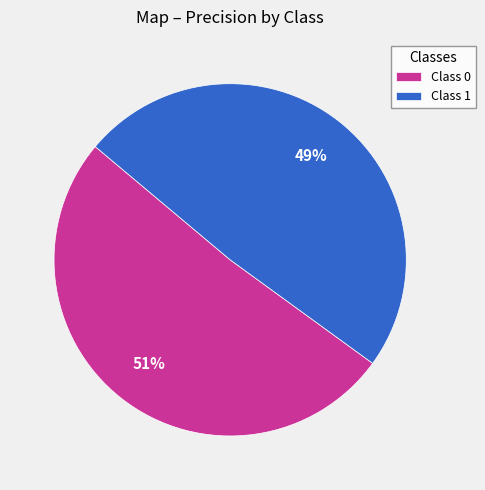

Does any single category account for the majority?

Yes